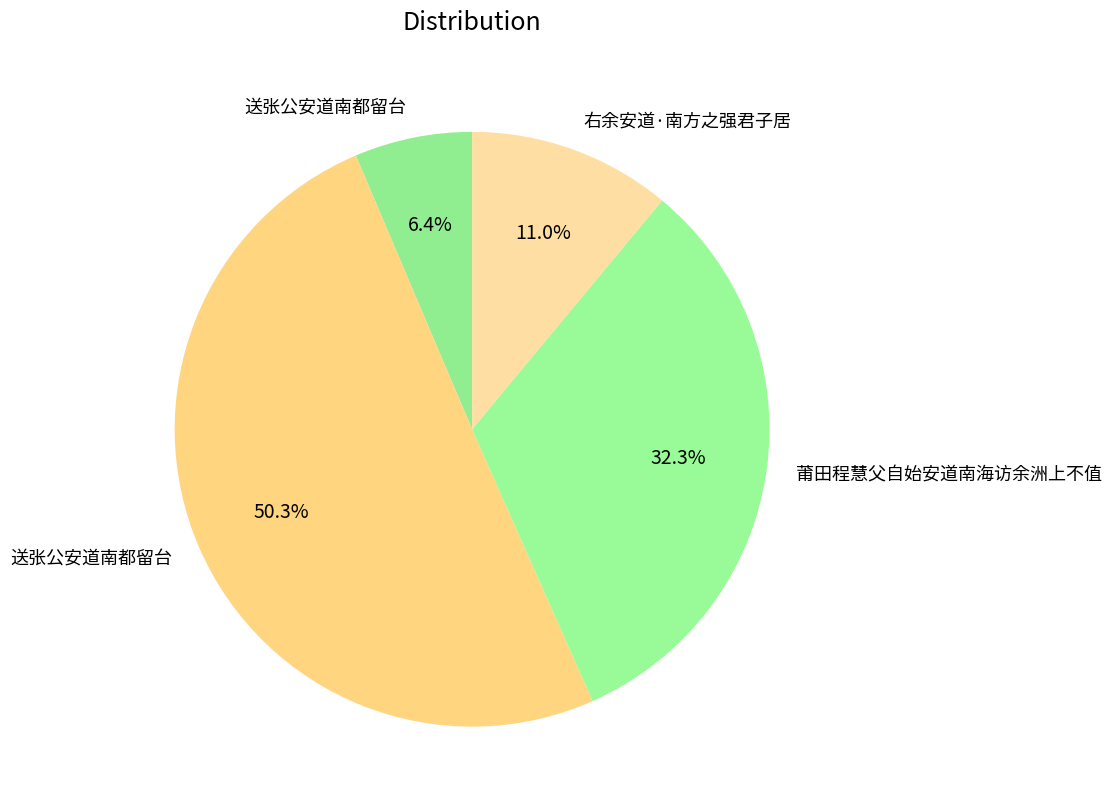

Which category has the smallest portion of the pie?

送张公安道南都留台